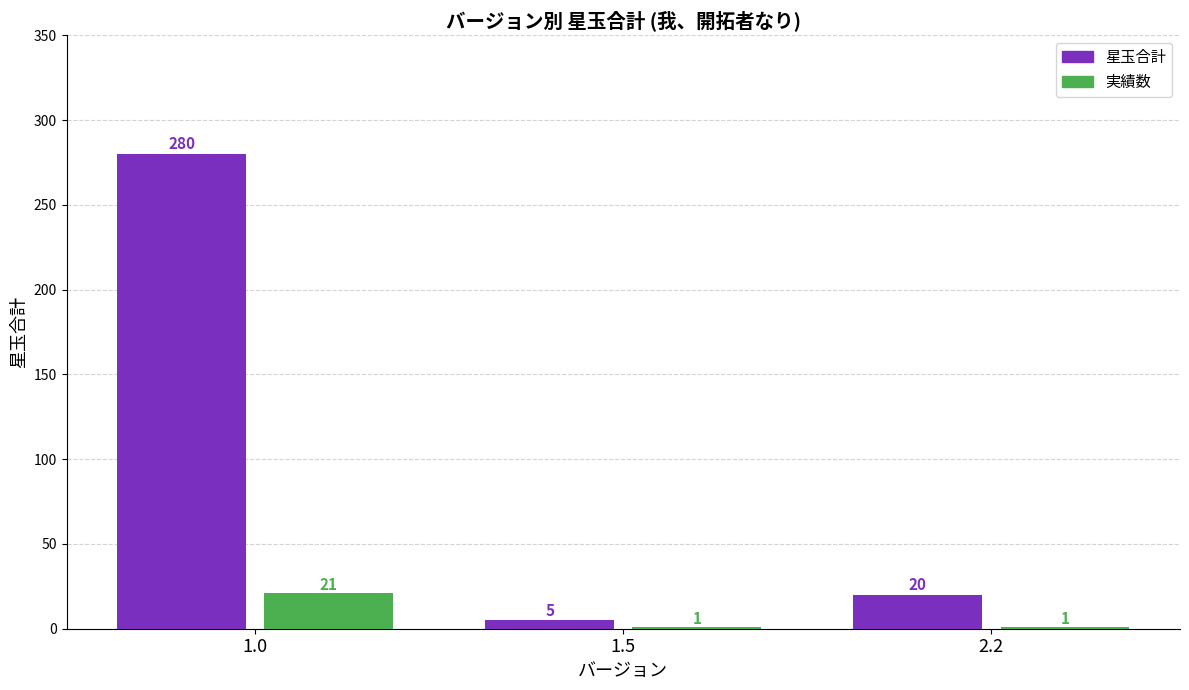

Reading left to right, extract all data points from this chart.

星玉合計: 280	5	20
実績数: 21	1	1